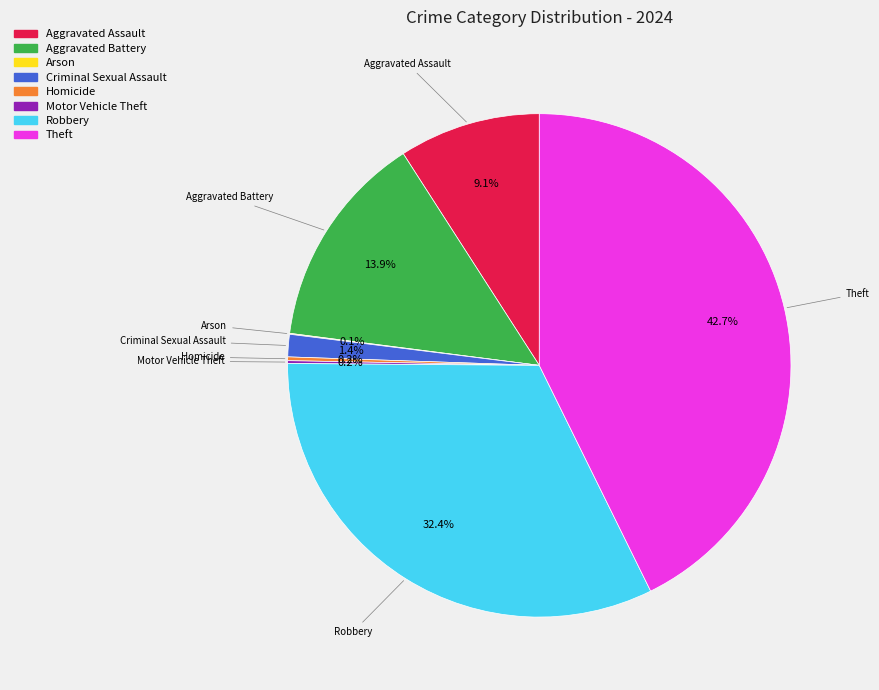

What portion of the pie excludes Aggravated Assault?

90.9%